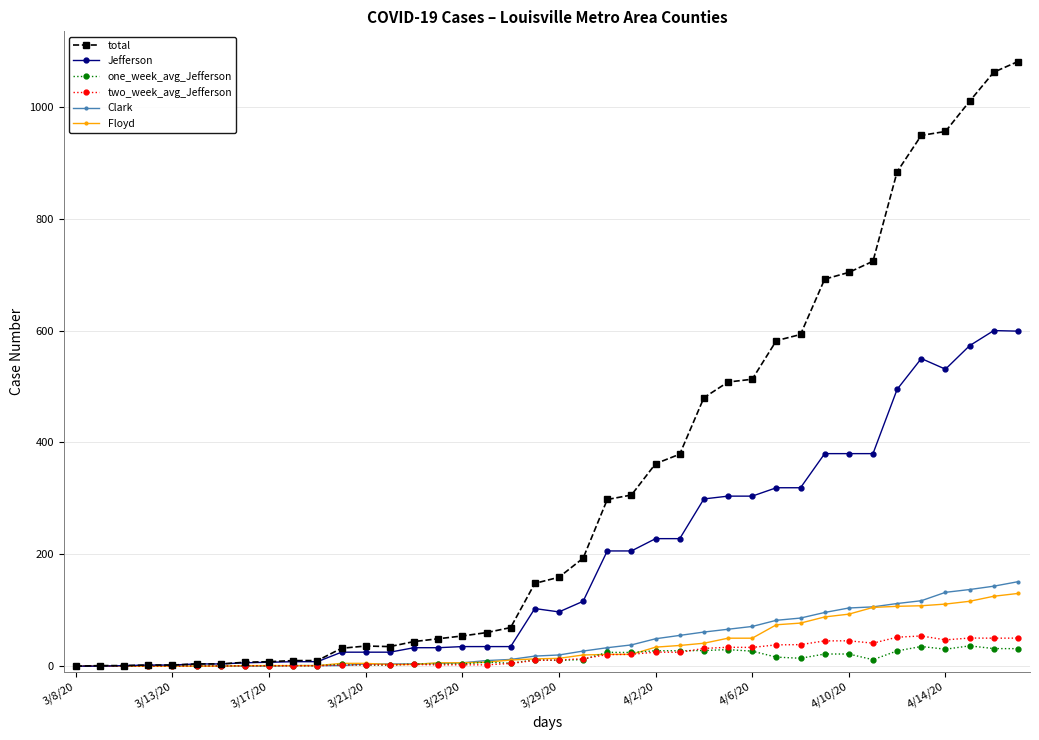

Which series has the widest spread of values?

total